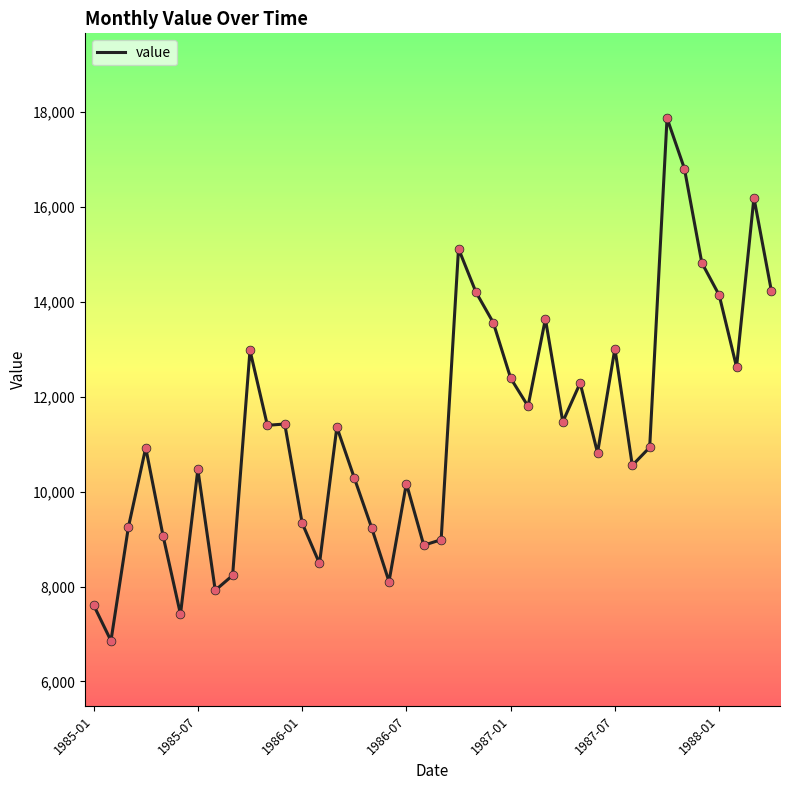

What is the maximum value shown in the chart?

17869